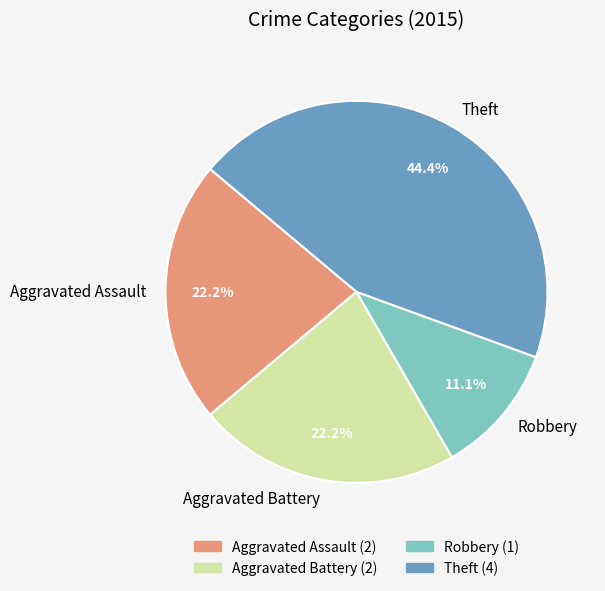

True or false: Aggravated Assault accounts for 34% of the total.

False